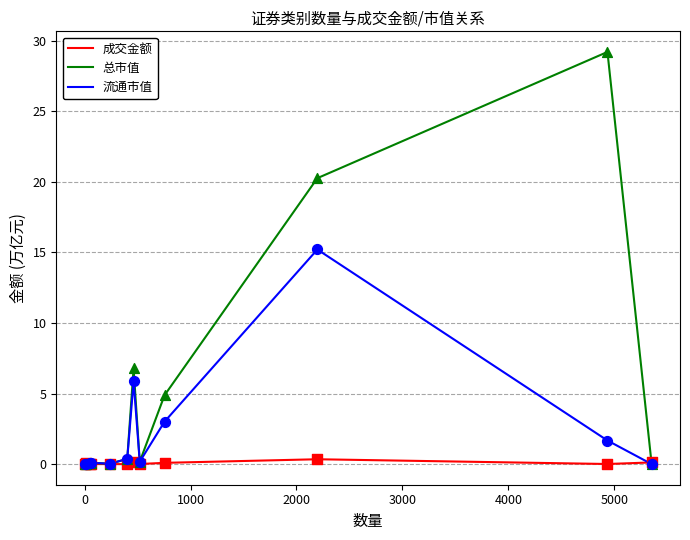

At how many categories does at least one series exceed 6?

3